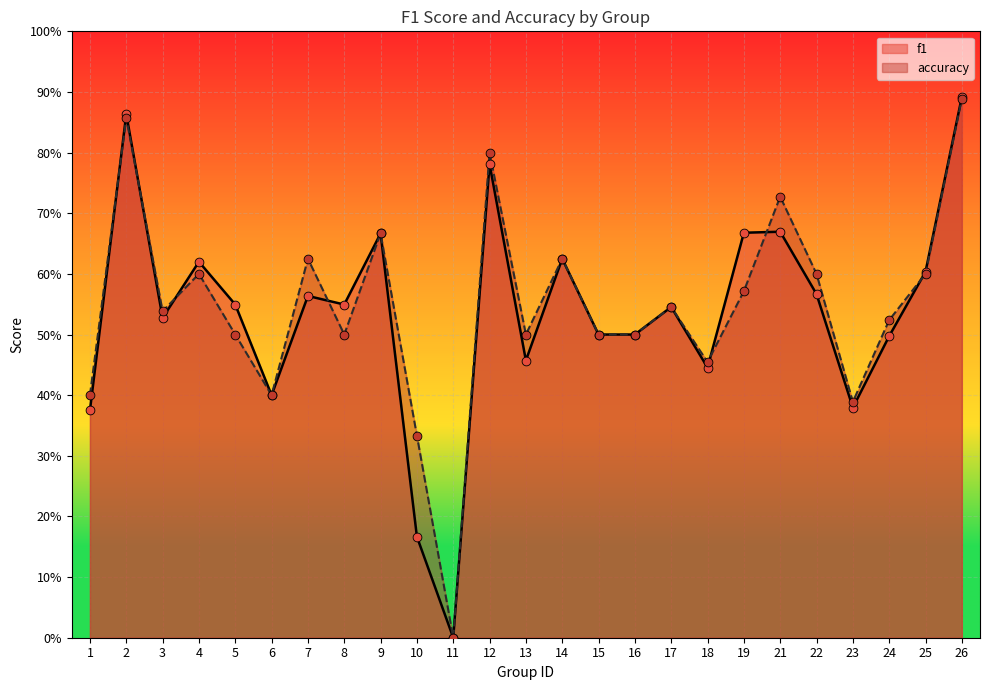

Which series contains the highest Y value?

f1